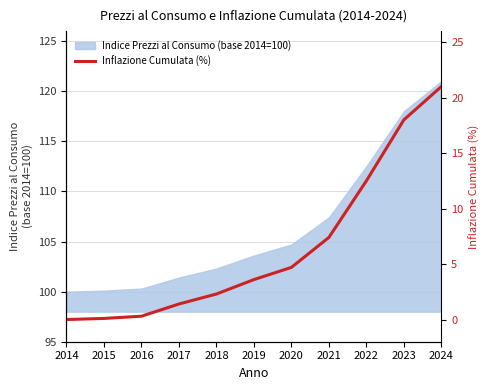

List the labels in order of value, largest first.

2024, 2023, 2022, 2021, 2020, 2019, 2018, 2017, 2016, 2015, 2014